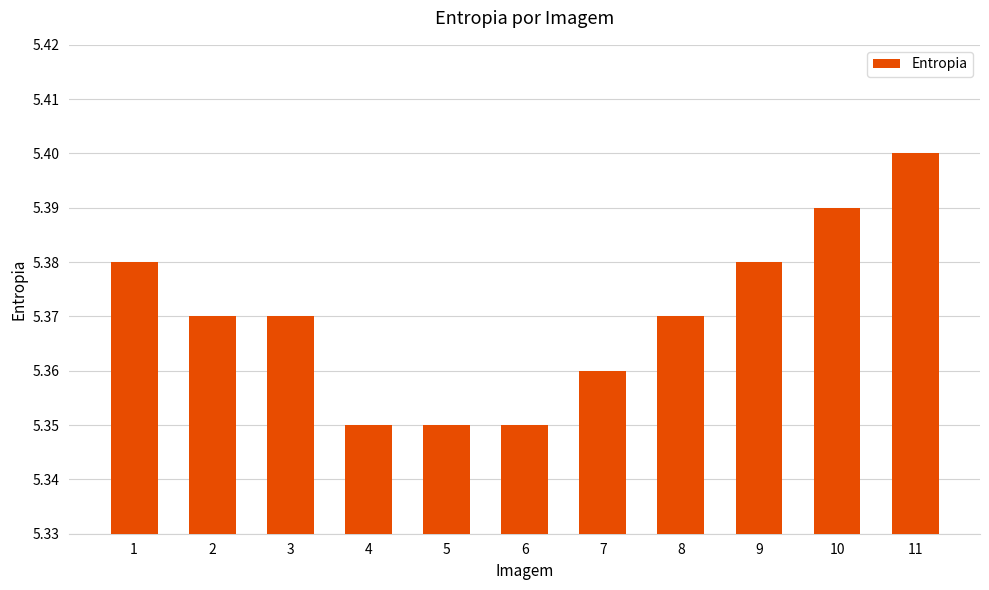

How many distinct data groups are displayed?

1